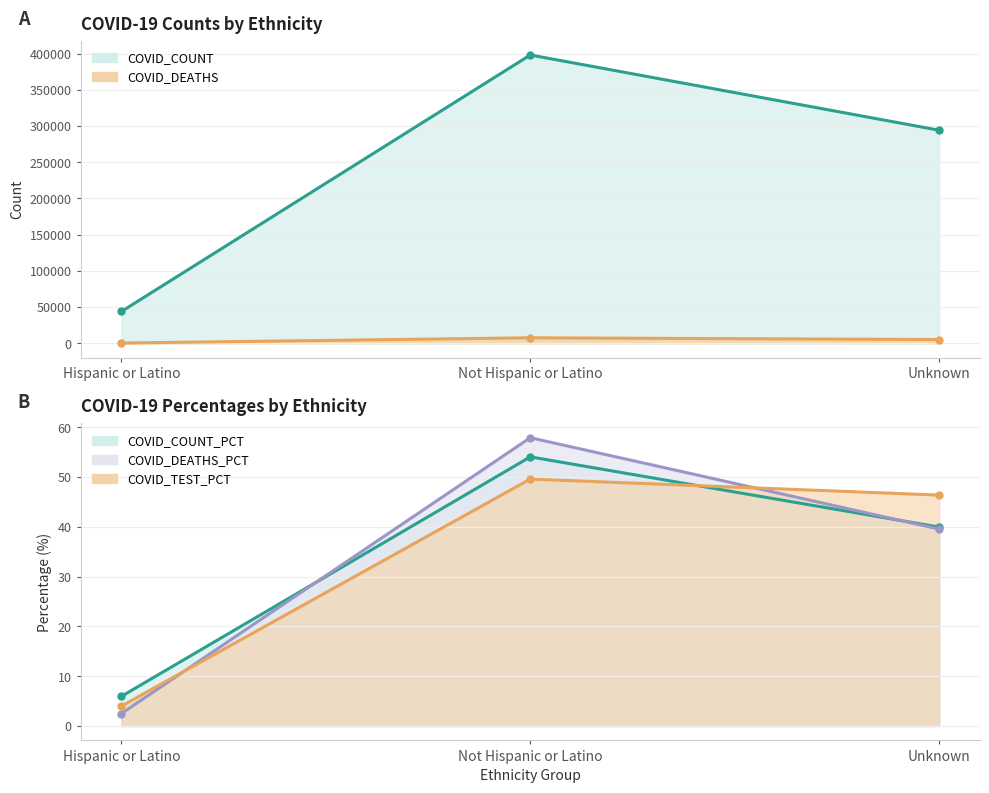

What is the label of the 3rd point from the left?

Unknown